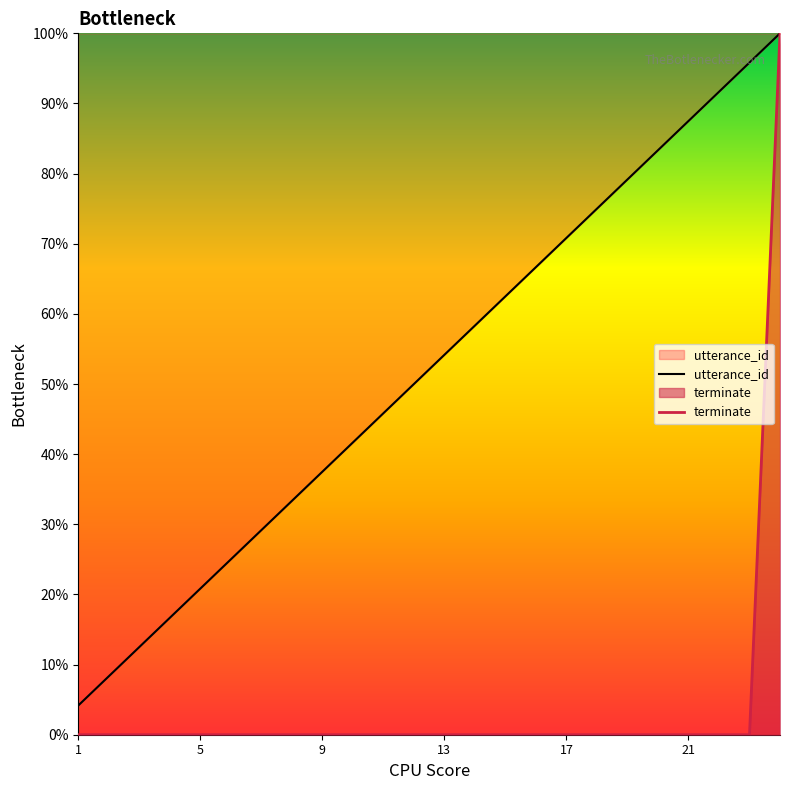

True or false: terminate has a value of 65.7 at 21.

False